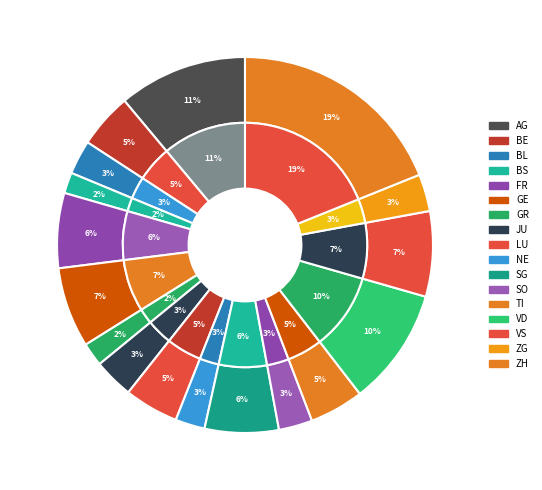

What is the change in value from LU to ZH?

+437